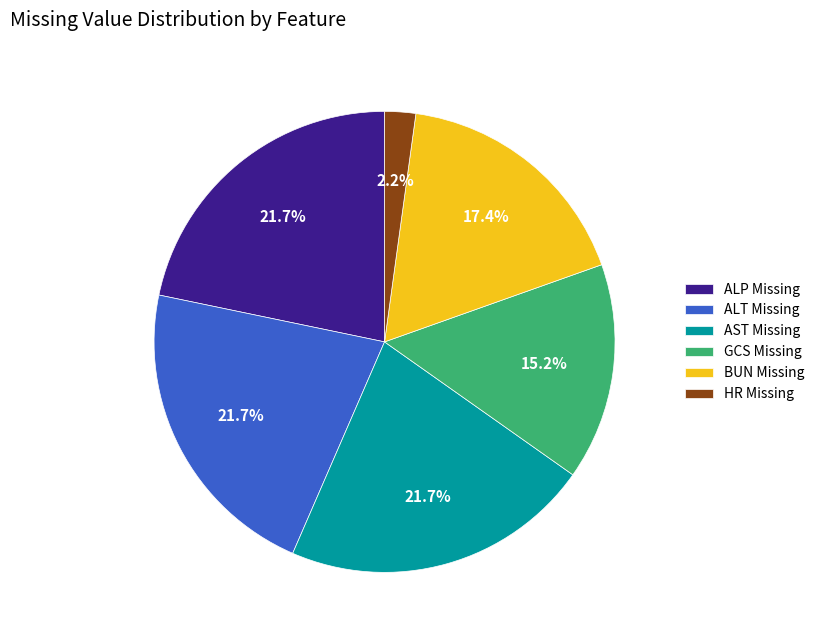

What is the smallest slice in the pie chart?

HR Missing